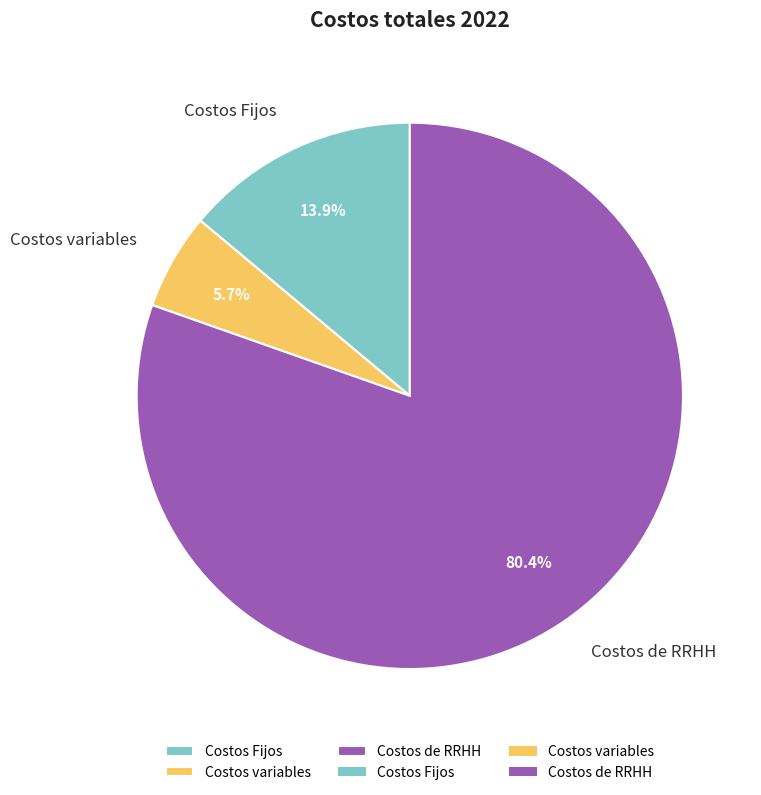

What is the majority slice?

Costos de RRHH